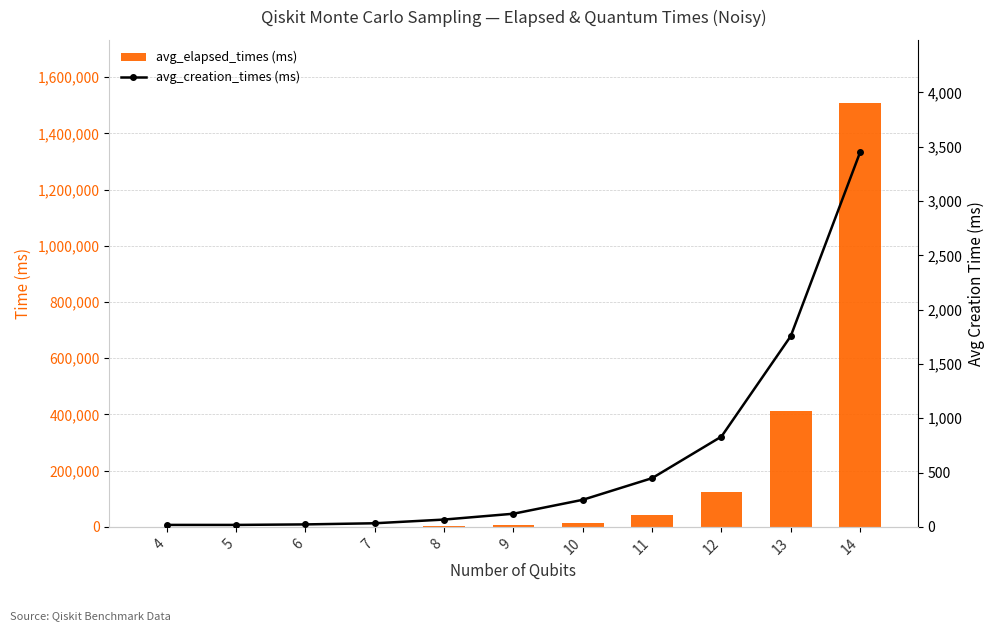

How many categories are shown in the chart?

11